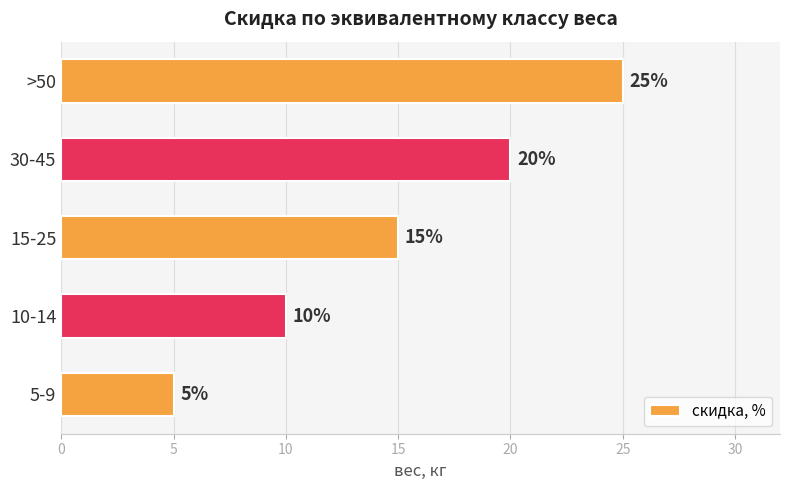

Does the chart contain stacked bars?

No